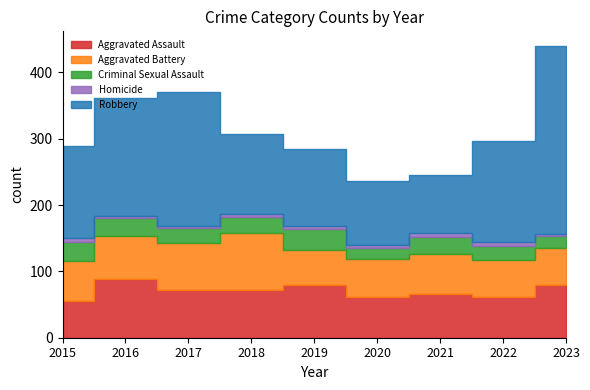

What are all the series names shown in the legend?

Aggravated Assault, Aggravated Battery, Criminal Sexual Assault, Homicide, Robbery